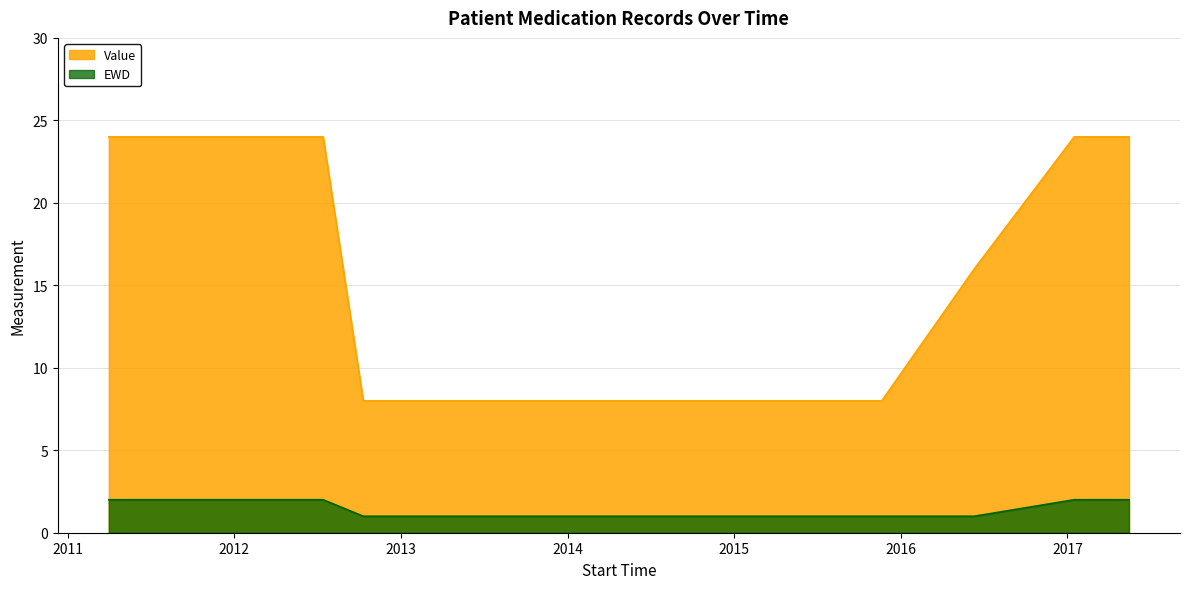

What is the difference between the maximum and minimum values in the EWD series?

1